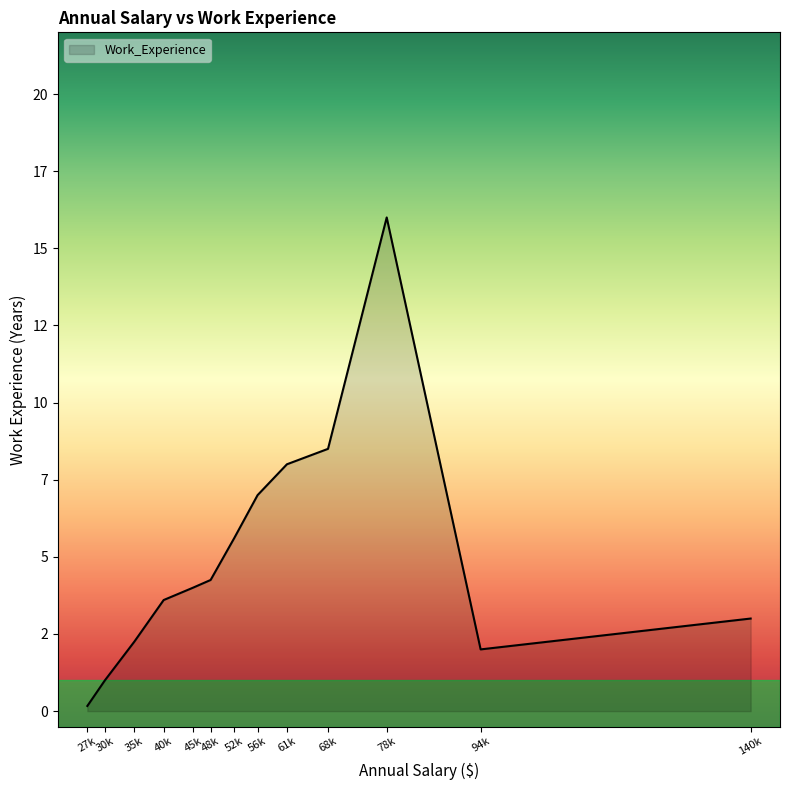

Which label corresponds to the largest value in the chart?

78k